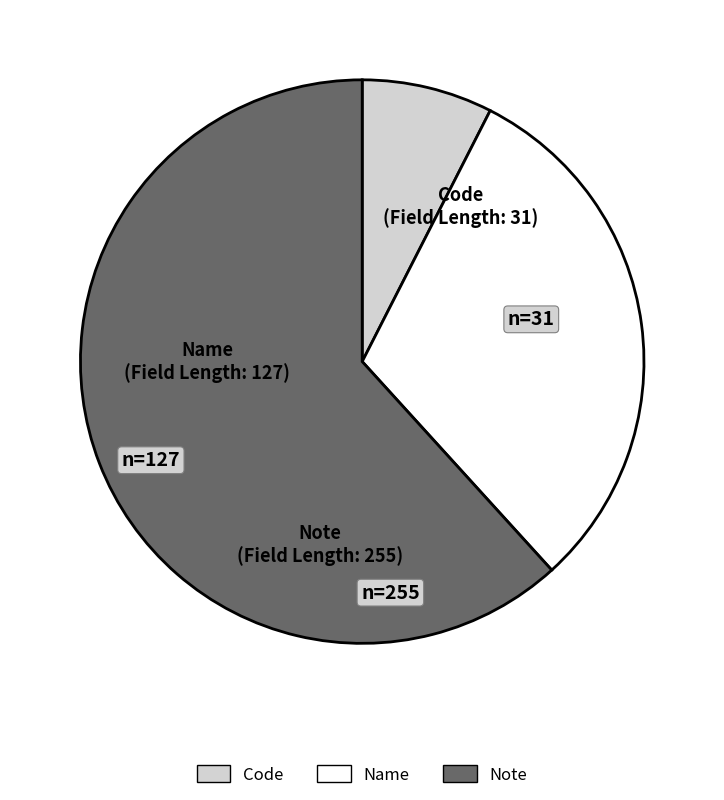

Is there a majority slice in this chart?

Yes